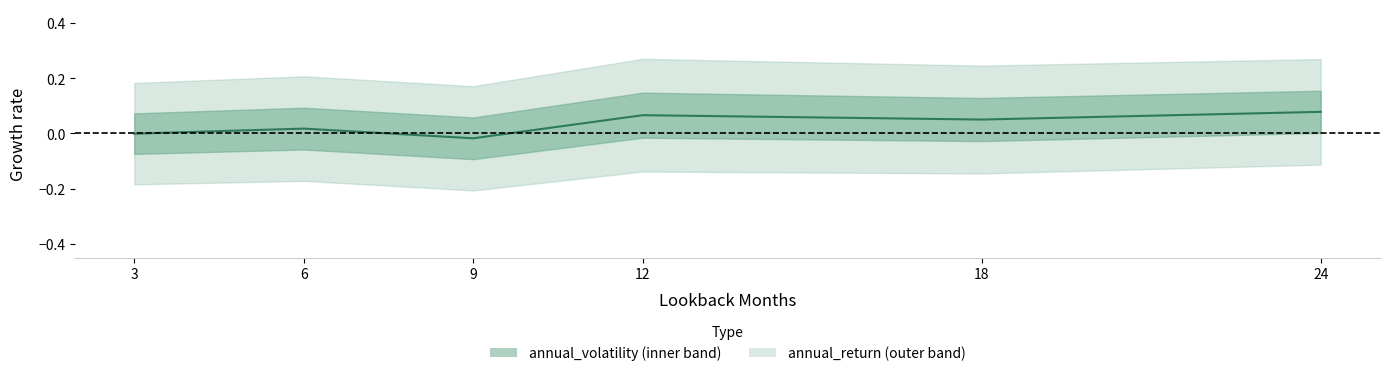

Is it true that the value at 24 is 0.0?

False